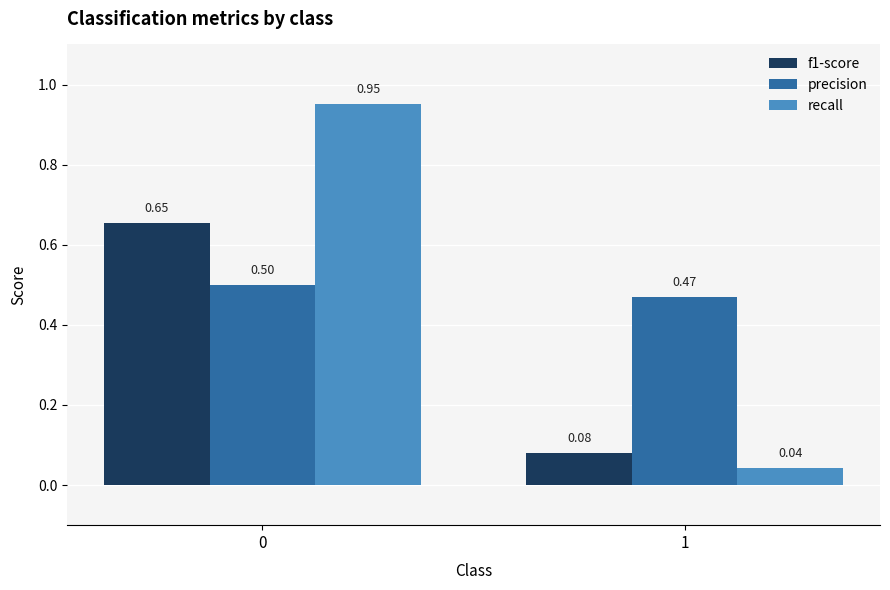

What is the difference between the highest and lowest values at 0?

0.5